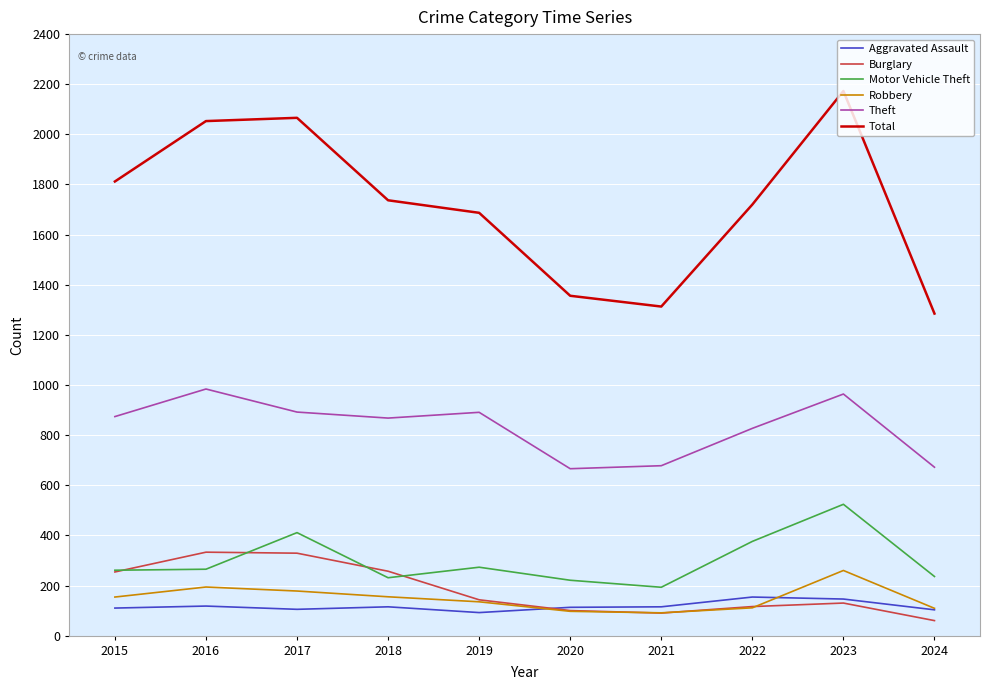

What is the smallest value displayed?

60